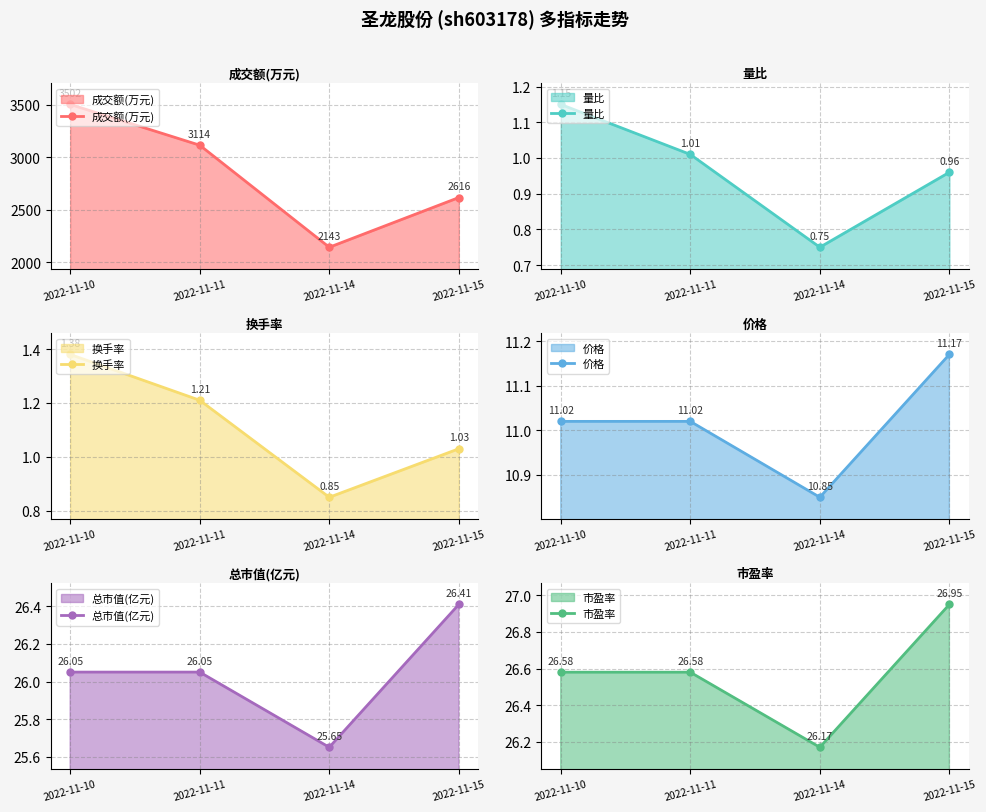

What are all the series names shown in the legend?

成交额(万元), 量比, 换手率, 价格, 总市值(亿元), 市盈率